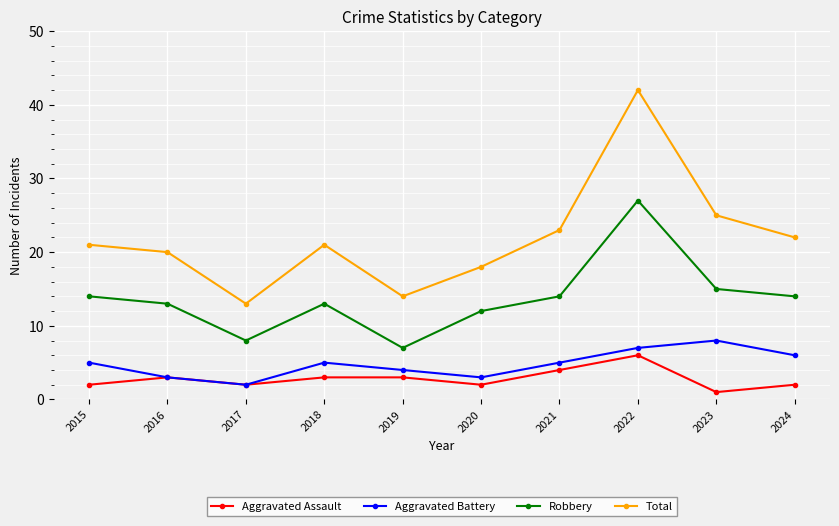

True or false: Robbery and Total cross at least once.

False